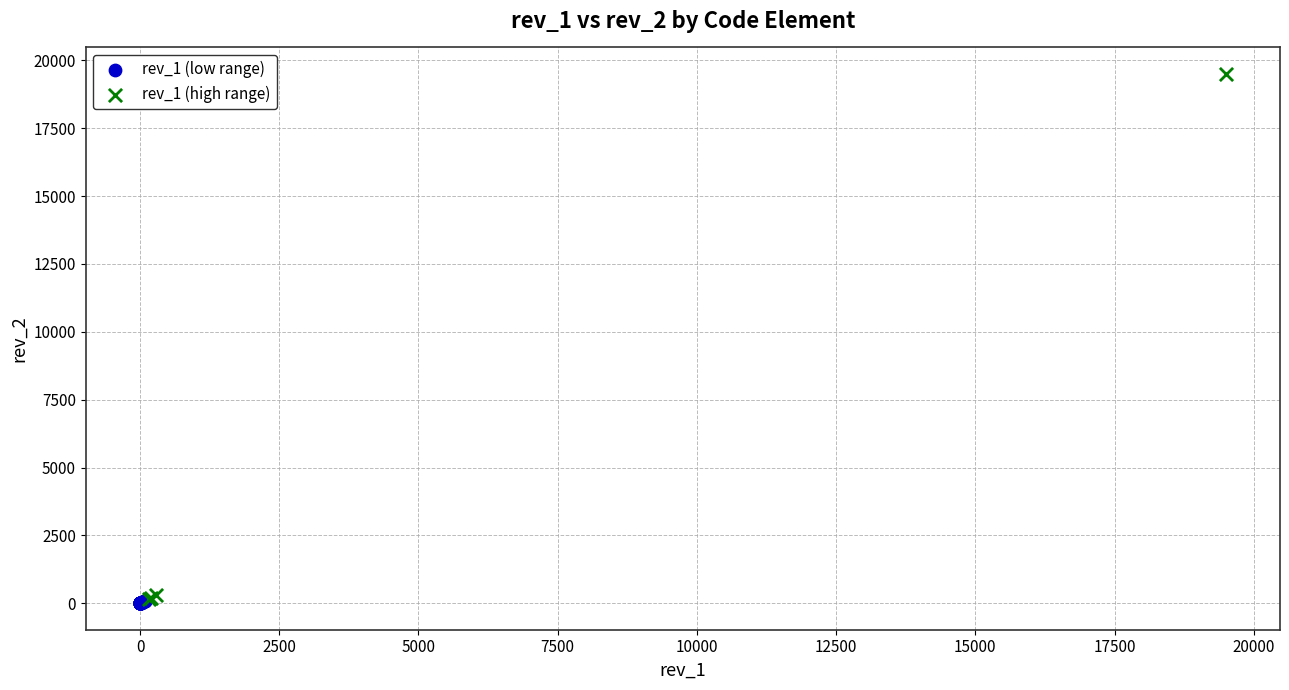

Which series contains the highest Y value?

rev_1 (high range)